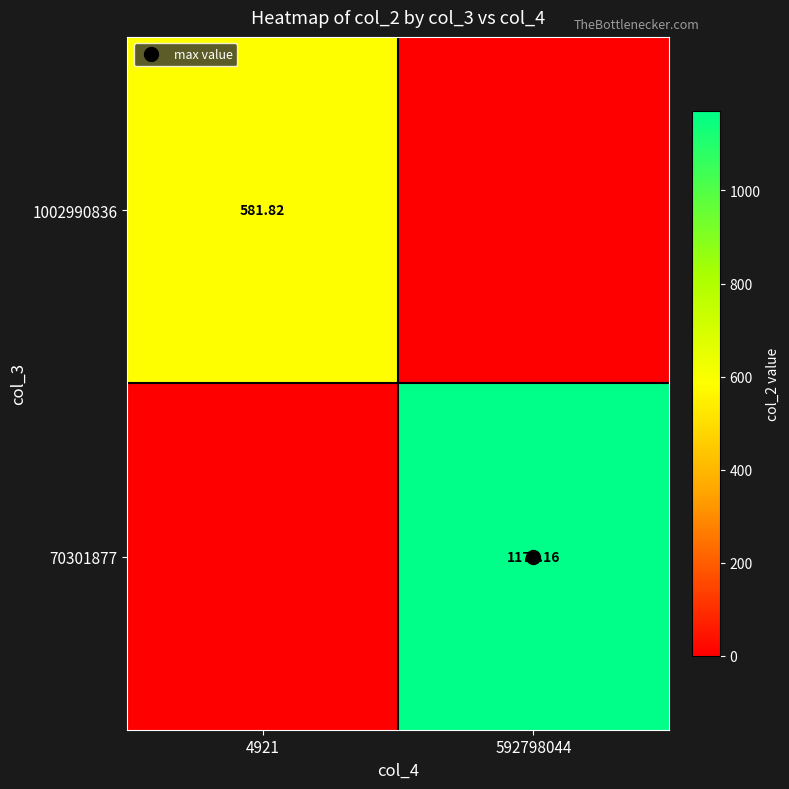

How many data points in 70301877 are above 1171?

1